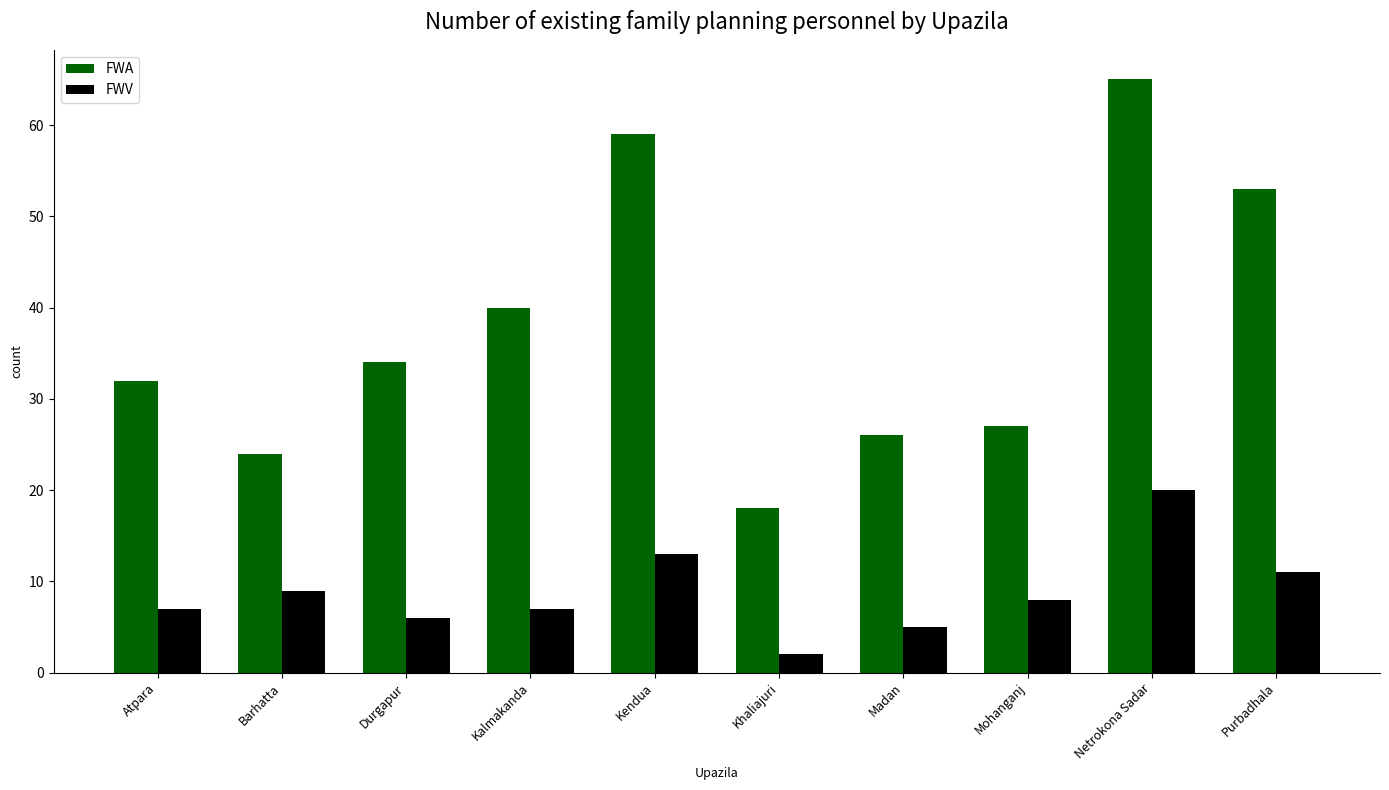

What is the lowest value of the FWV series?

2